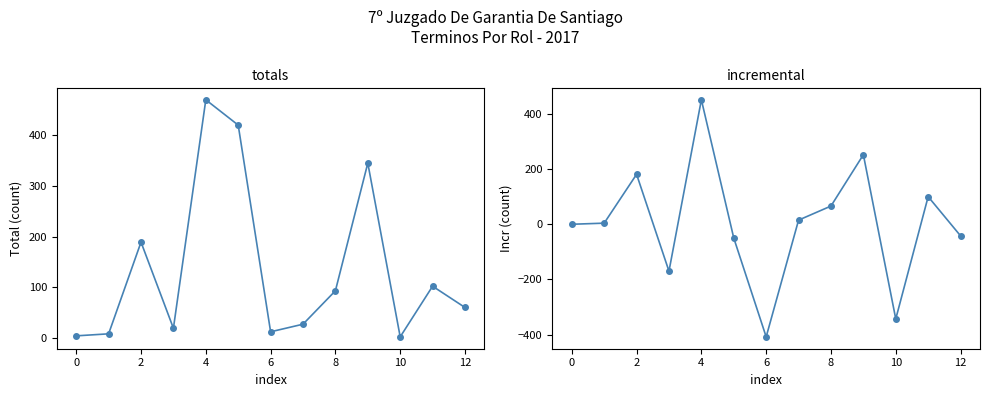

True or false: Incr Total has more than 0 interior local peaks.

True